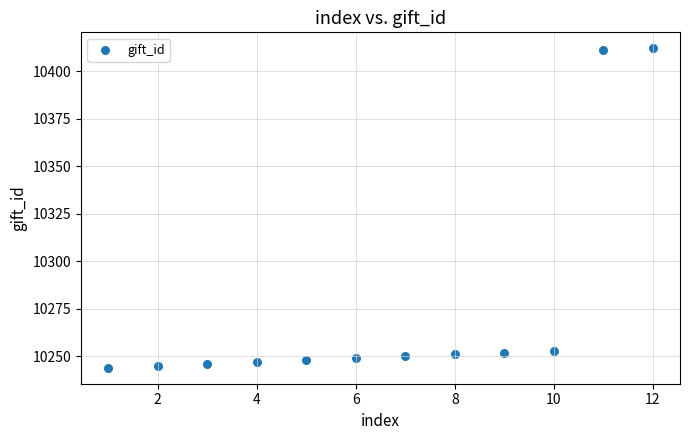

What is the average X value?

6